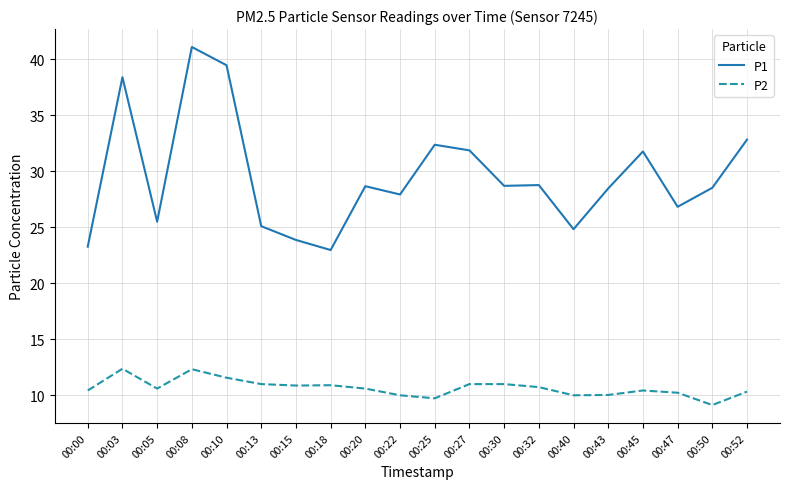

Is it true that P1 equals 28.7 at 00:30?

True